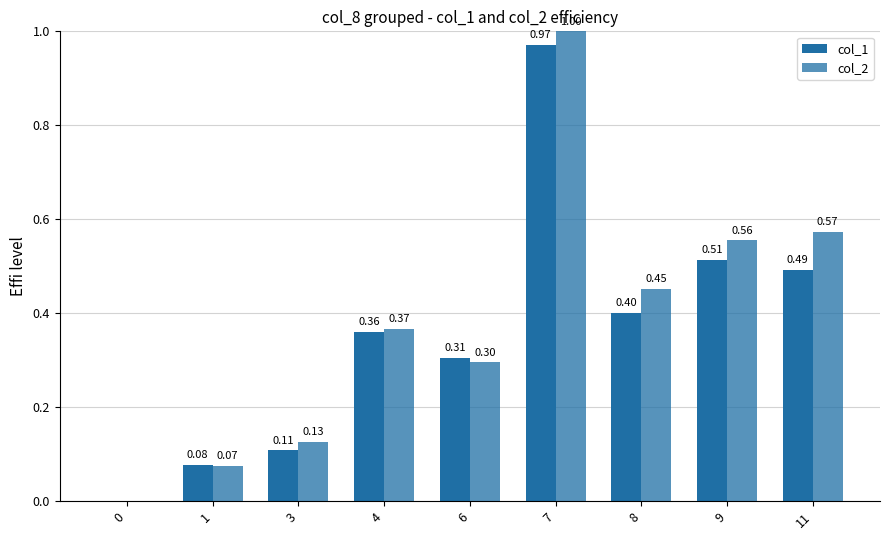

Reading left to right, extract all data points from this chart.

col_1: 0=0.0	1=0.1	3=0.1	4=0.4	6=0.3	7=1.0	8=0.4	9=0.5	11=0.5
col_2: 0=0.0	1=0.1	3=0.1	4=0.4	6=0.3	7=1.0	8=0.5	9=0.6	11=0.6